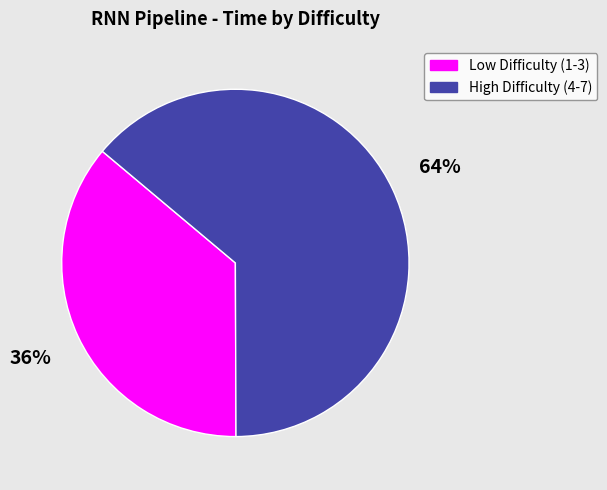

The Low Difficulty (1-3) slice represents 36% of the pie. True or false?

True